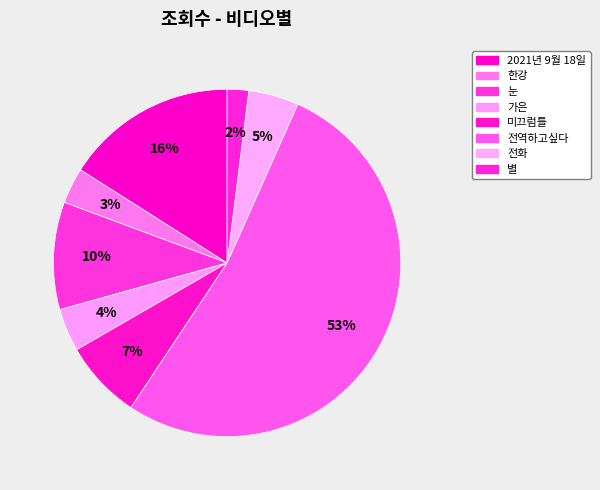

To the nearest percent, what is the average slice percentage?

12%